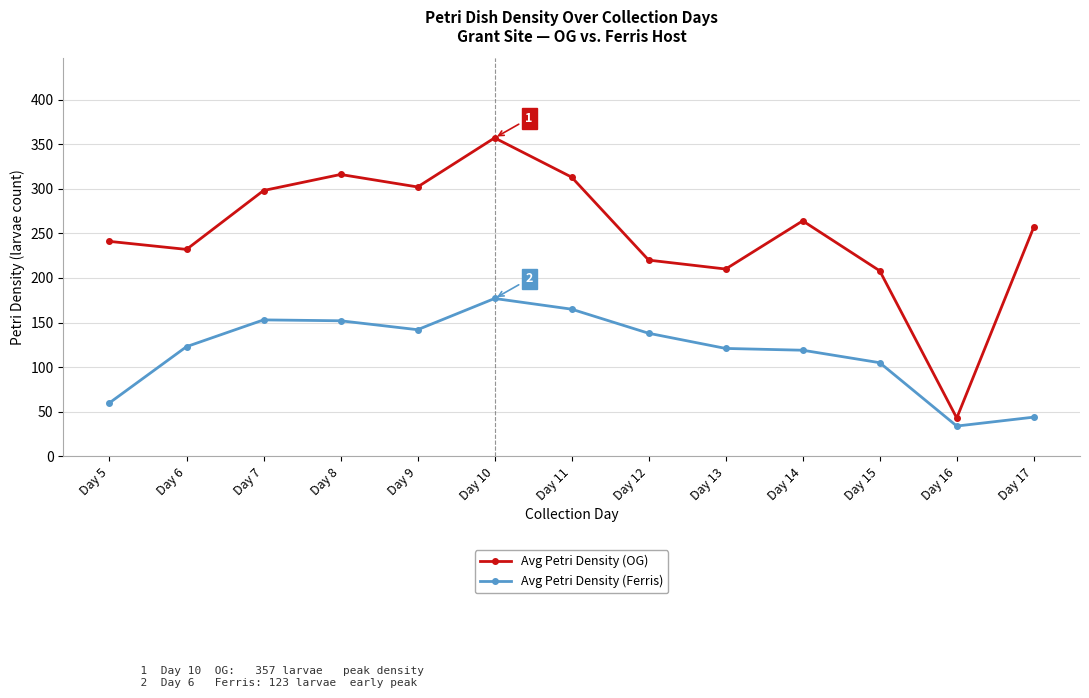

What is the sum of all Avg Petri Density (Ferris) values?

1533